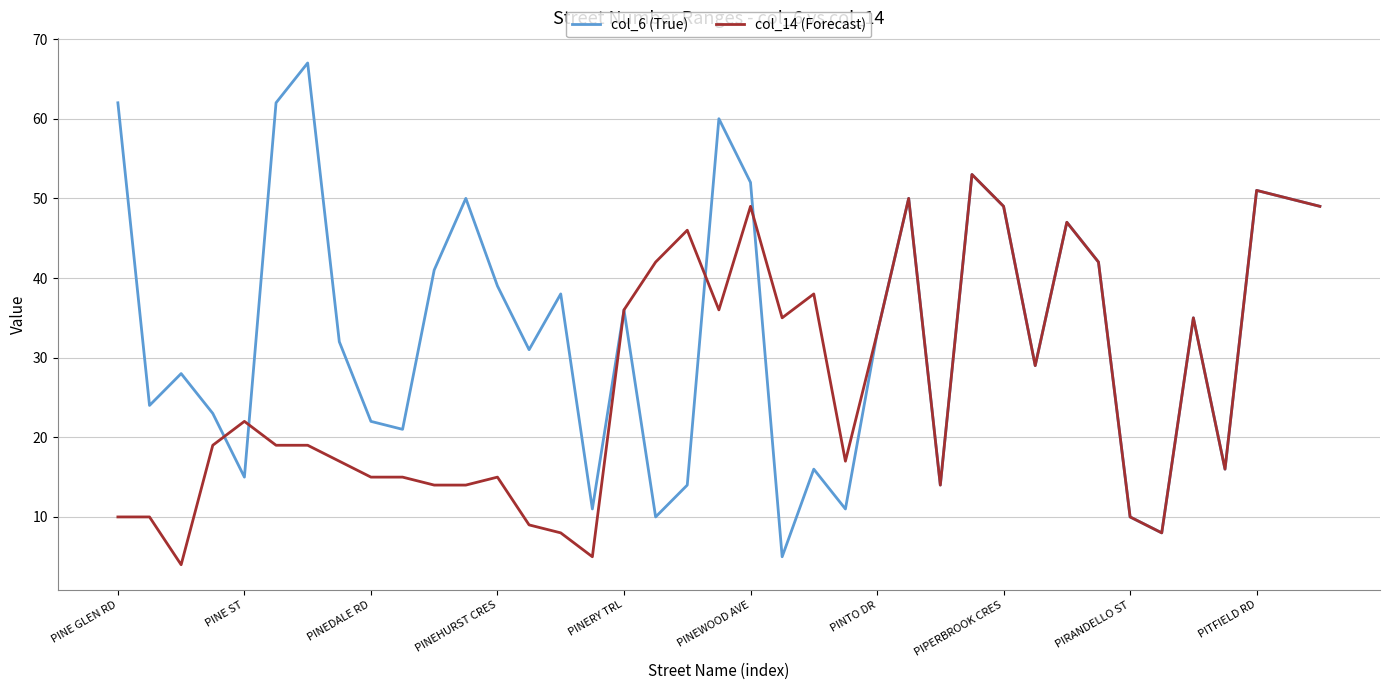

List the series in order of their overall mean, highest first.

col_6 (True), col_14 (Forecast)